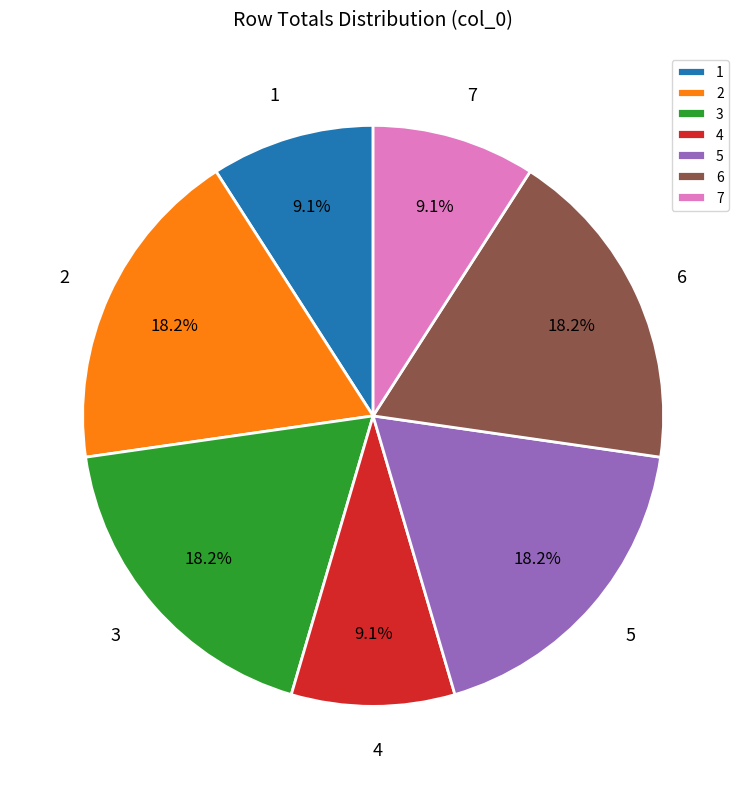

Does any single category account for the majority?

No